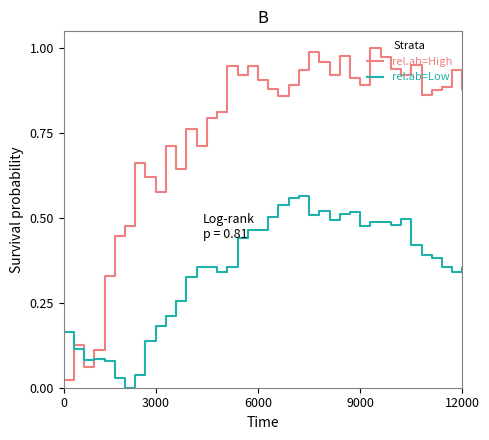

Which series has the widest spread of values?

rel.ab=High